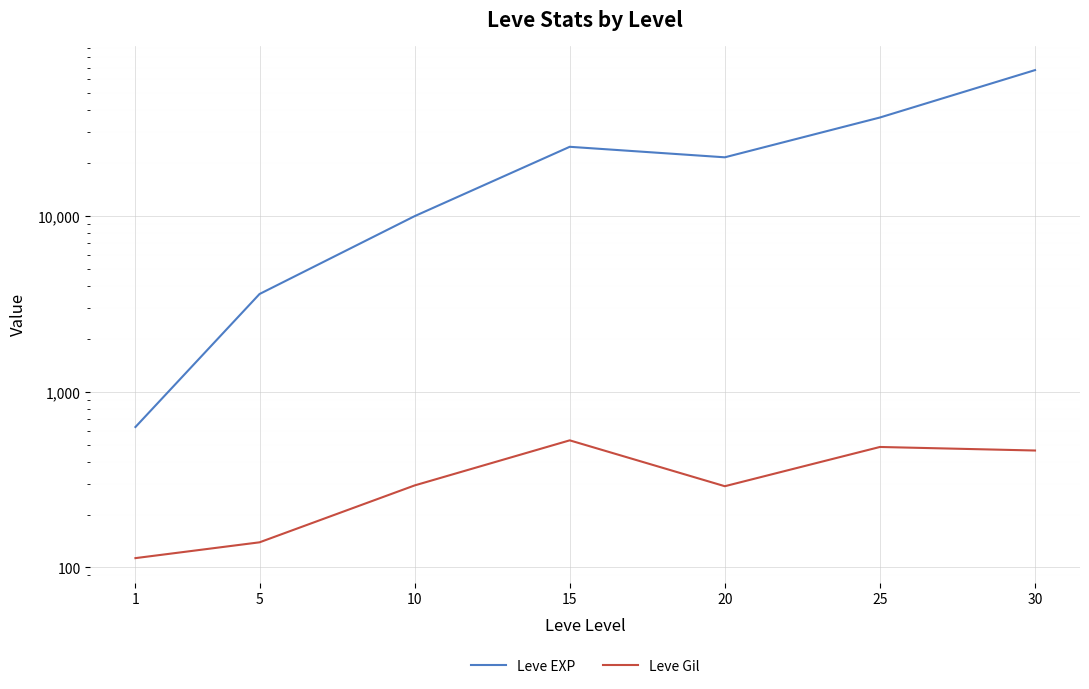

What is the difference between the second highest and second lowest values in the Leve EXP series?

32790